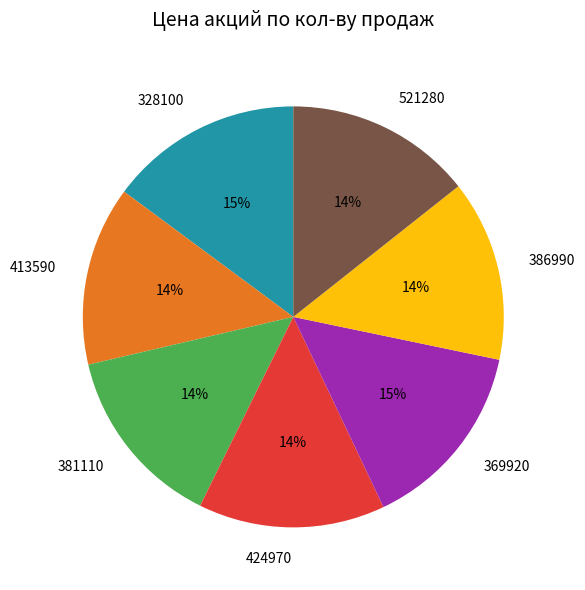

Does 424970 account for over 50% of the chart?

No